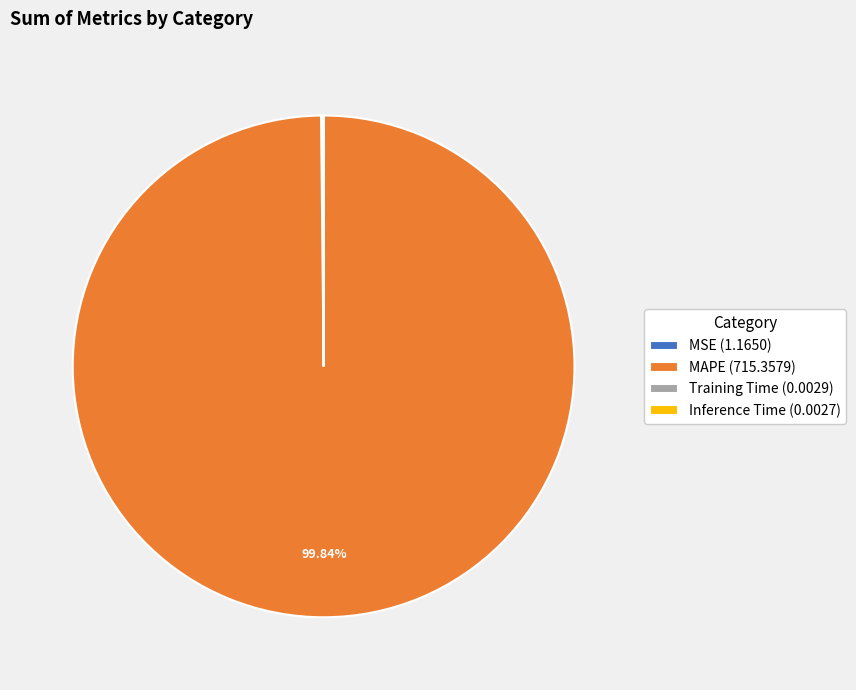

Does any single category account for the majority?

Yes